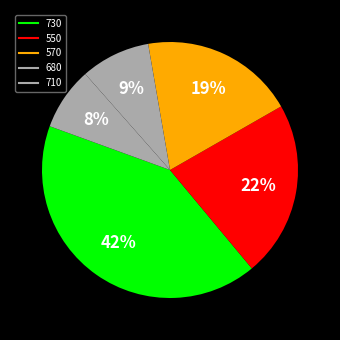

Count the number of slices in the pie.

5